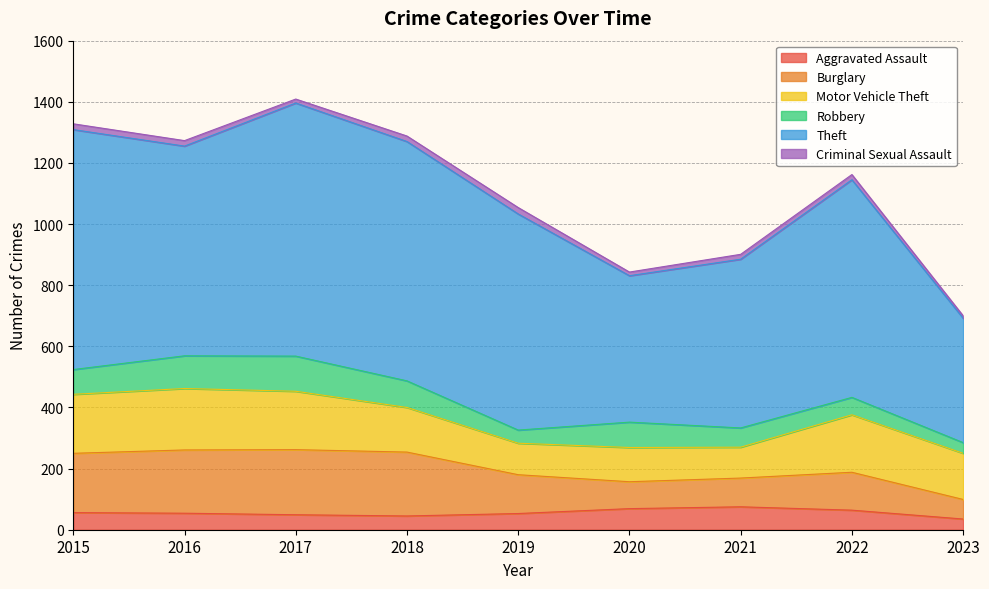

Rank the series by their maximum value, from highest to lowest.

Theft, Burglary, Motor Vehicle Theft, Robbery, Aggravated Assault, Criminal Sexual Assault